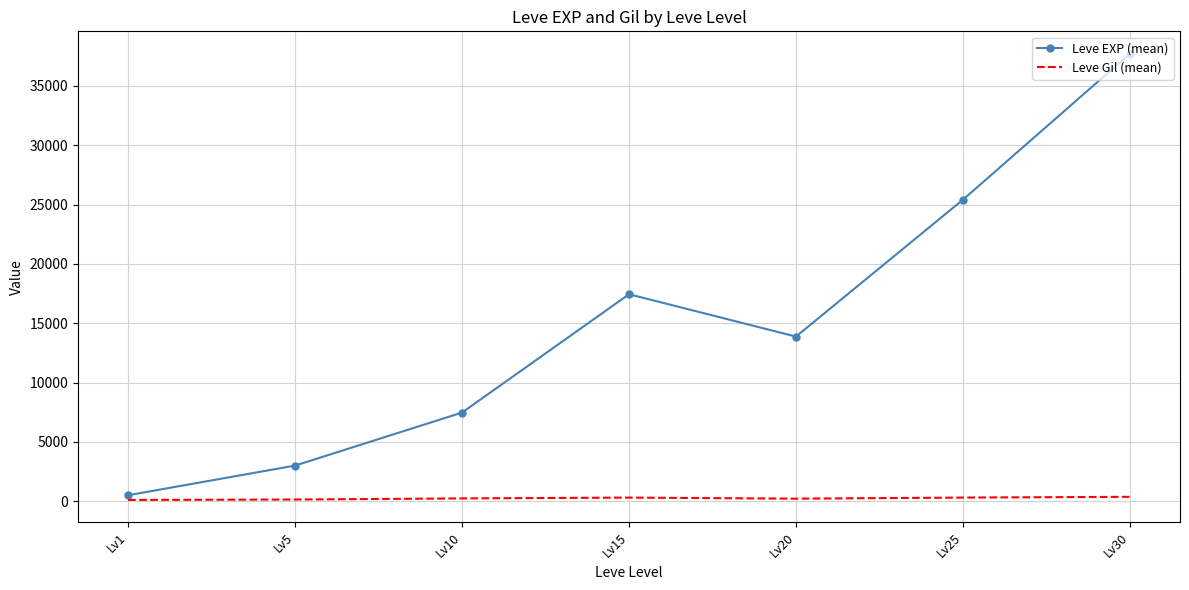

Which series has the widest spread of values?

Leve EXP (mean)